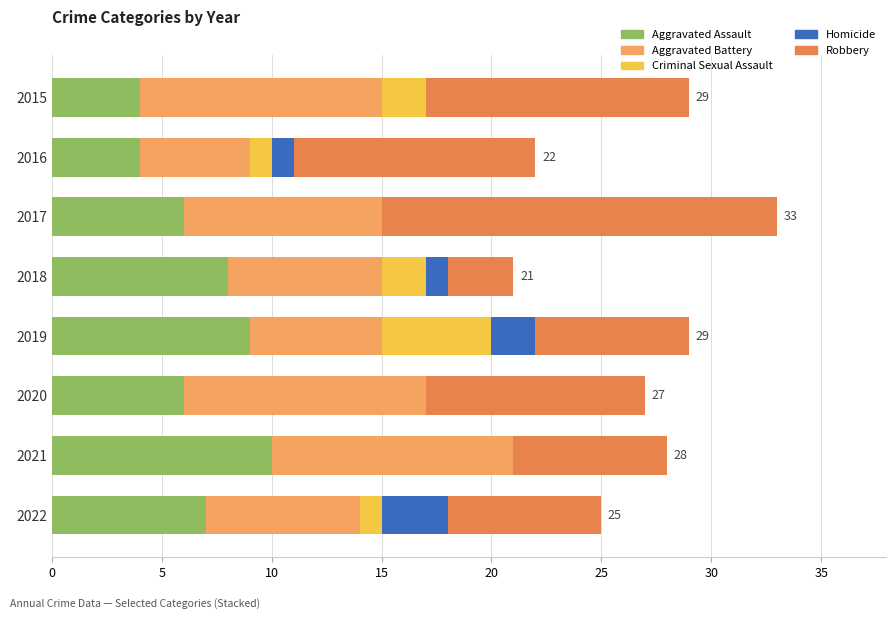

How many series are shown in this chart?

5